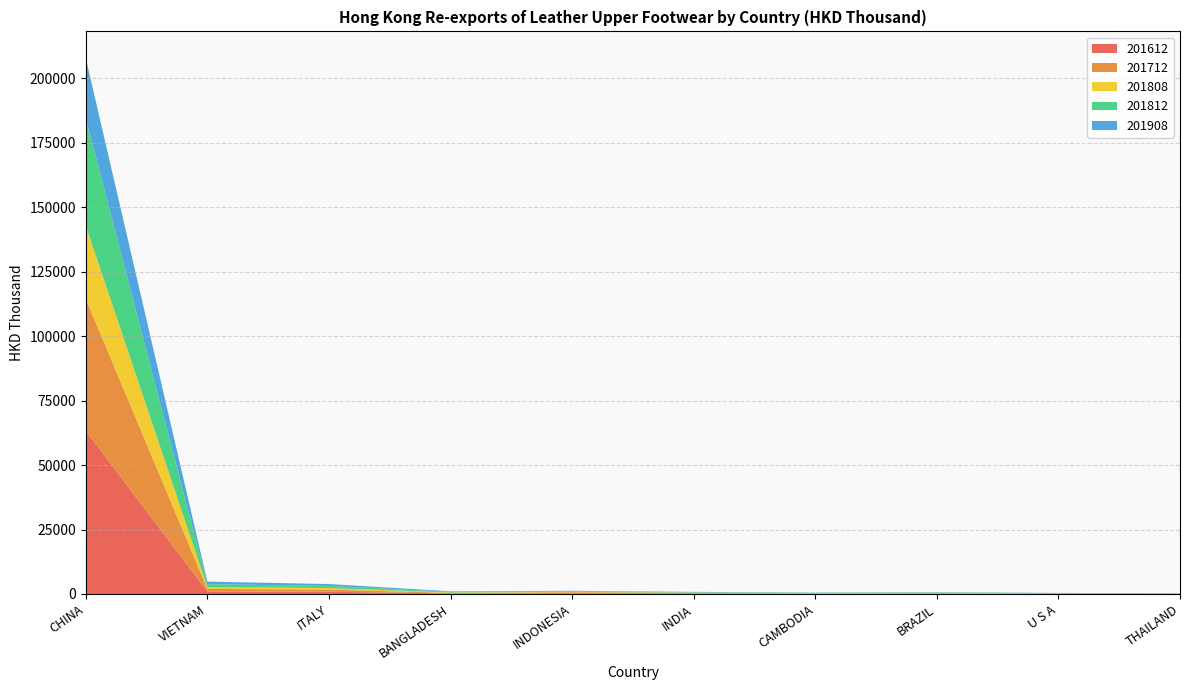

Reading left to right, list all the values displayed in this chart.

201612: CHINA=63232.6	VIETNAM=981.0	ITALY=873.3	BANGLADESH=205.1	INDONESIA=314.9	INDIA=222.8	CAMBODIA=151.3	BRAZIL=158.8	U S A=127.5	THAILAND=76.0
201712: CHINA=51243.5	VIETNAM=978.2	ITALY=836.3	BANGLADESH=205.1	INDONESIA=342.5	INDIA=194.1	CAMBODIA=120.6	BRAZIL=191.1	U S A=73.5	THAILAND=77.2
201808: CHINA=28314.4	VIETNAM=726.5	ITALY=579.8	BANGLADESH=165.2	INDONESIA=156.6	INDIA=101.2	CAMBODIA=76.8	BRAZIL=118.5	U S A=44.1	THAILAND=47.0
201812: CHINA=41623.0	VIETNAM=1109.3	ITALY=842.7	BANGLADESH=253.5	INDONESIA=223.9	INDIA=163.6	CAMBODIA=108.6	BRAZIL=158.5	U S A=76.5	THAILAND=74.6
201908: CHINA=23351.5	VIETNAM=997.7	ITALY=718.9	BANGLADESH=212.0	INDONESIA=196.2	INDIA=135.8	CAMBODIA=94.4	BRAZIL=81.9	U S A=80.9	THAILAND=36.4